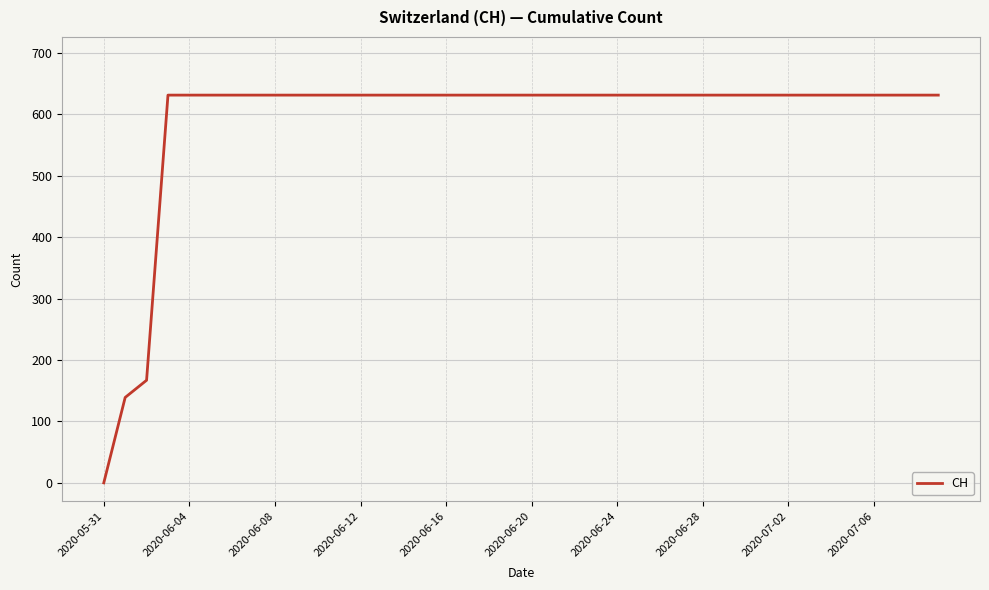

What is the maximum value shown in the chart?

631